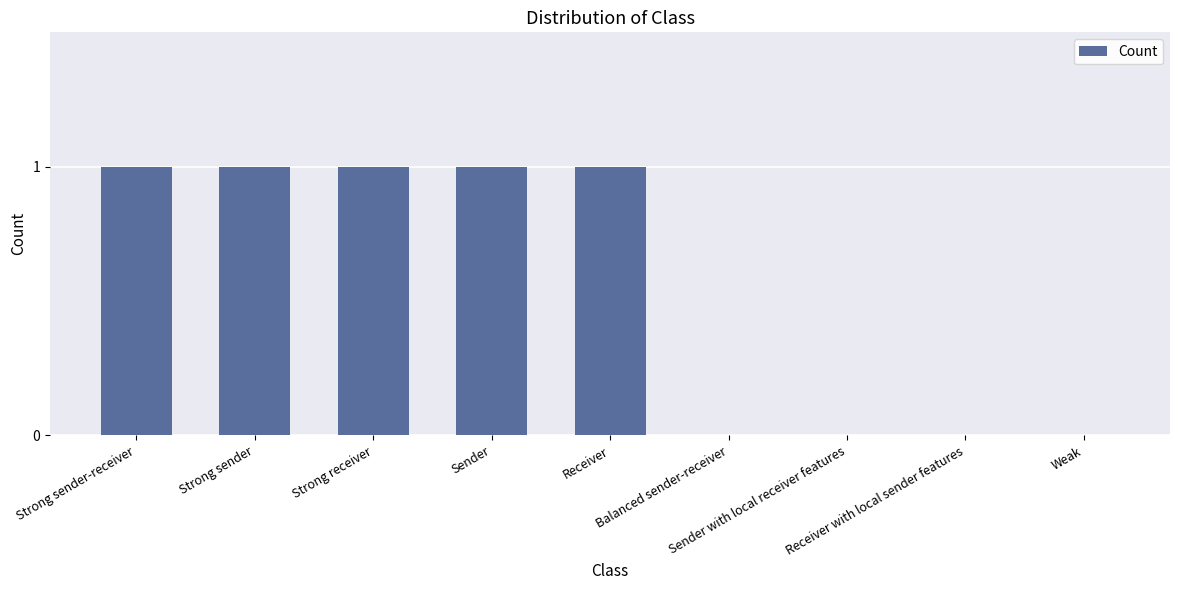

What is the sum of all values?

5